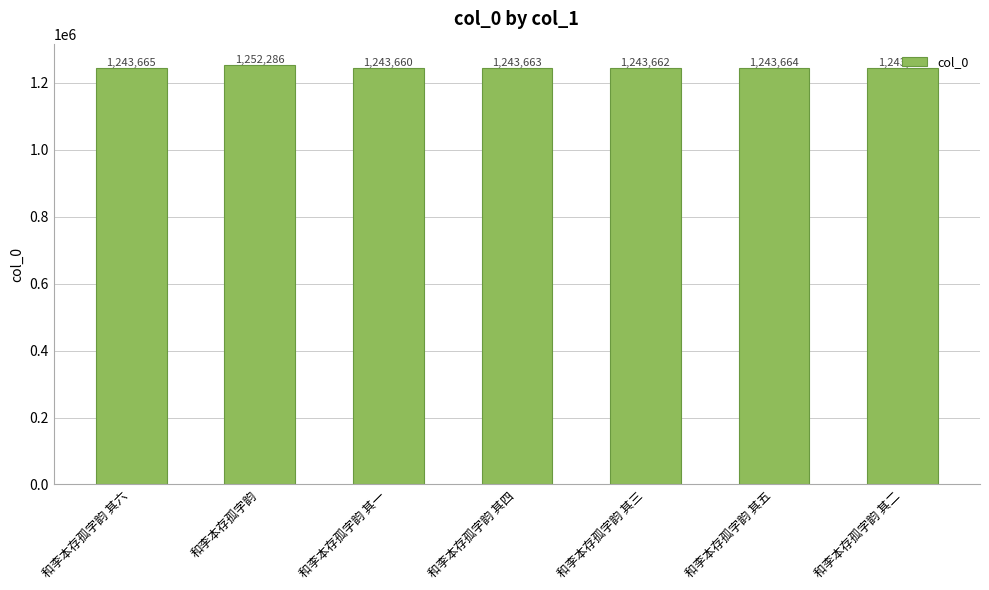

At which category does the chart reach its minimum across all series?

和李本存孤字韵 其一